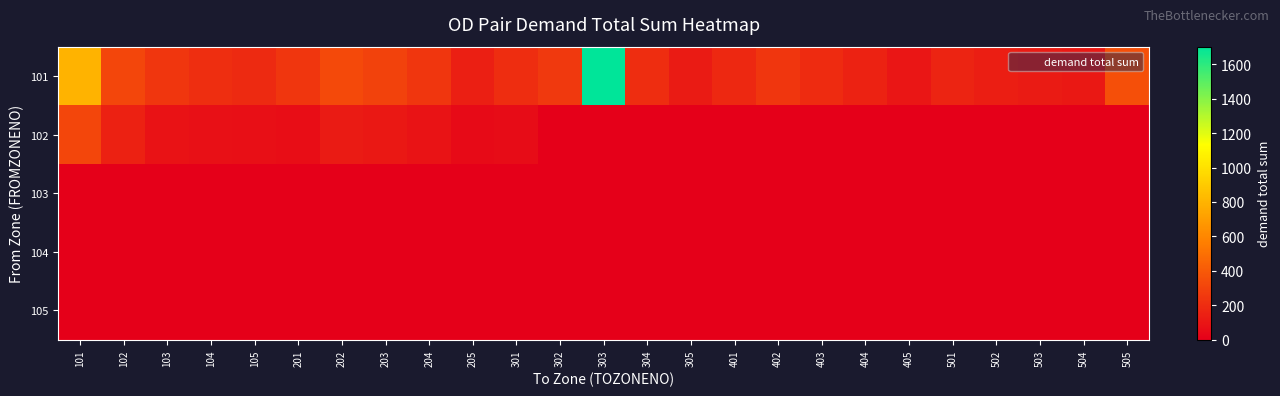

Reading left to right, what are all the values shown in this chart?

101: 101=800.0	102=312.7	103=244.8	104=211.0	105=188.3	201=243.0	202=331.1	203=298.8	204=243.7	205=139.7	301=206.0	302=254.0	303=1702.3	304=200.6	305=122.7	401=182.6	402=242.7	403=196.4	404=155.6	405=102.7	501=162.9	502=135.0	503=121.4	504=110.3	505=353.6
102: 101=312.7	102=148.6	103=86.3	104=75.5	105=67.7	201=65.5	202=123.4	203=106.7	204=87.9	205=47.7	301=53.6	302=0.0	303=0.0	304=0.0	305=0.0	401=0.0	402=0.0	403=0.0	404=0.0	405=0.0	501=0.0	502=0.0	503=0.0	504=0.0	505=0.0
103: 101=0.0	102=0.0	103=0.0	104=0.0	105=0.0	201=0.0	202=0.0	203=0.0	204=0.0	205=0.0	301=0.0	302=0.0	303=0.0	304=0.0	305=0.0	401=0.0	402=0.0	403=0.0	404=0.0	405=0.0	501=0.0	502=0.0	503=0.0	504=0.0	505=0.0
104: 101=0.0	102=0.0	103=0.0	104=0.0	105=0.0	201=0.0	202=0.0	203=0.0	204=0.0	205=0.0	301=0.0	302=0.0	303=0.0	304=0.0	305=0.0	401=0.0	402=0.0	403=0.0	404=0.0	405=0.0	501=0.0	502=0.0	503=0.0	504=0.0	505=0.0
105: 101=0.0	102=0.0	103=0.0	104=0.0	105=0.0	201=0.0	202=0.0	203=0.0	204=0.0	205=0.0	301=0.0	302=0.0	303=0.0	304=0.0	305=0.0	401=0.0	402=0.0	403=0.0	404=0.0	405=0.0	501=0.0	502=0.0	503=0.0	504=0.0	505=0.0